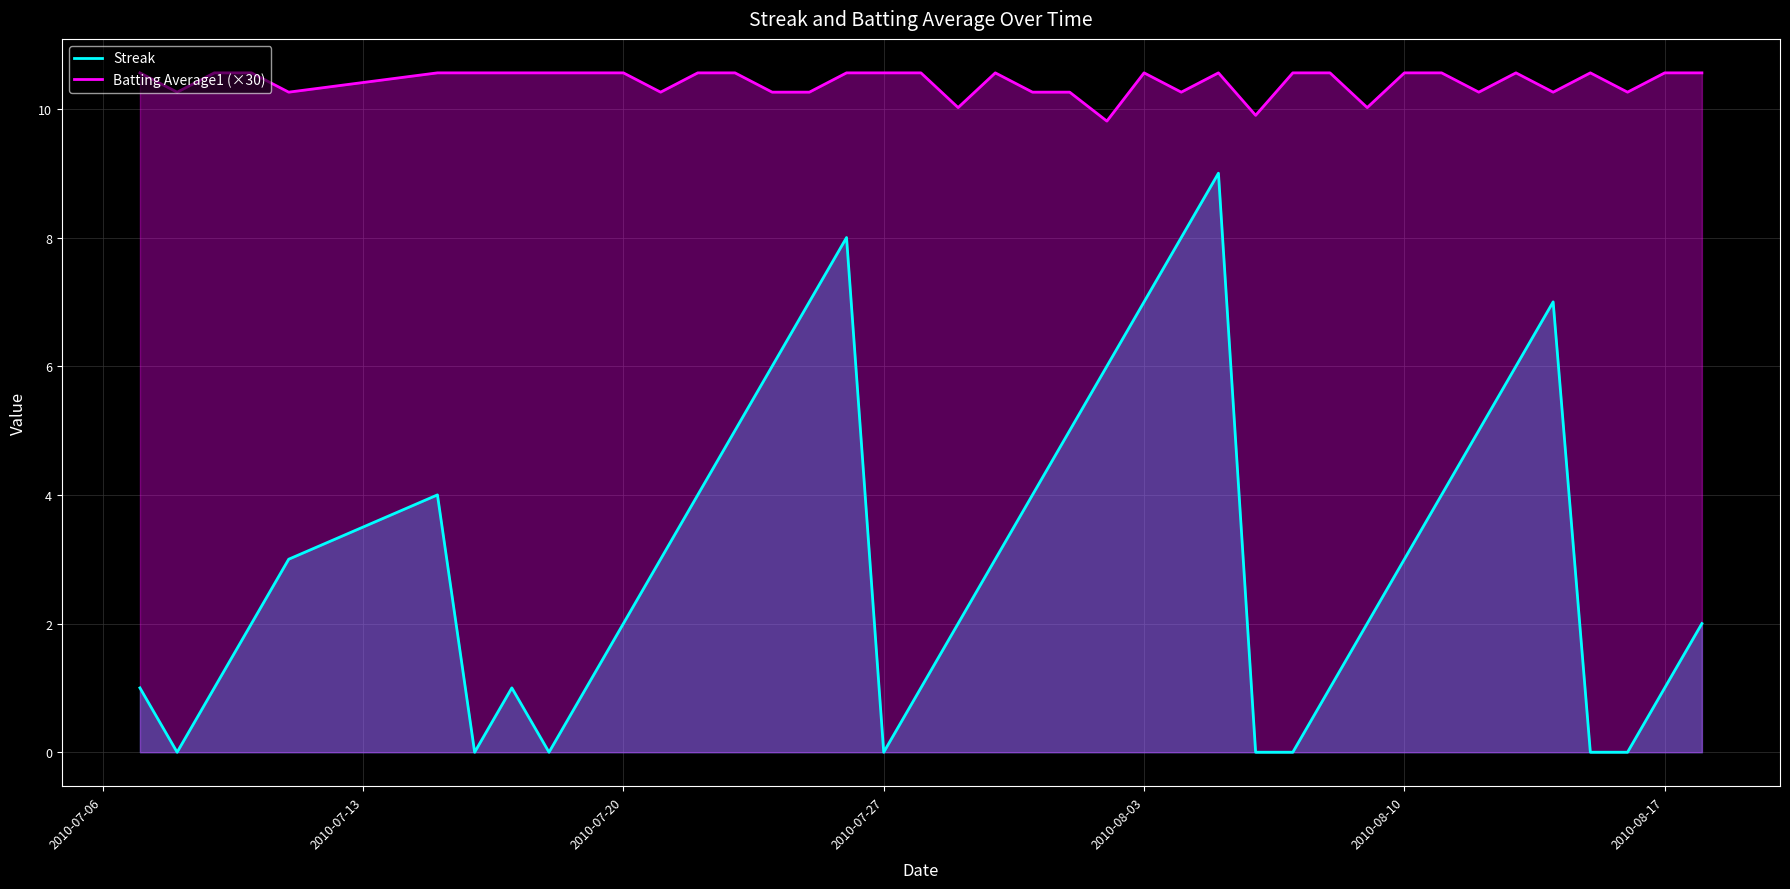

What is the difference between the maximum and minimum values in the Batting Average1 (×30) series?

0.7